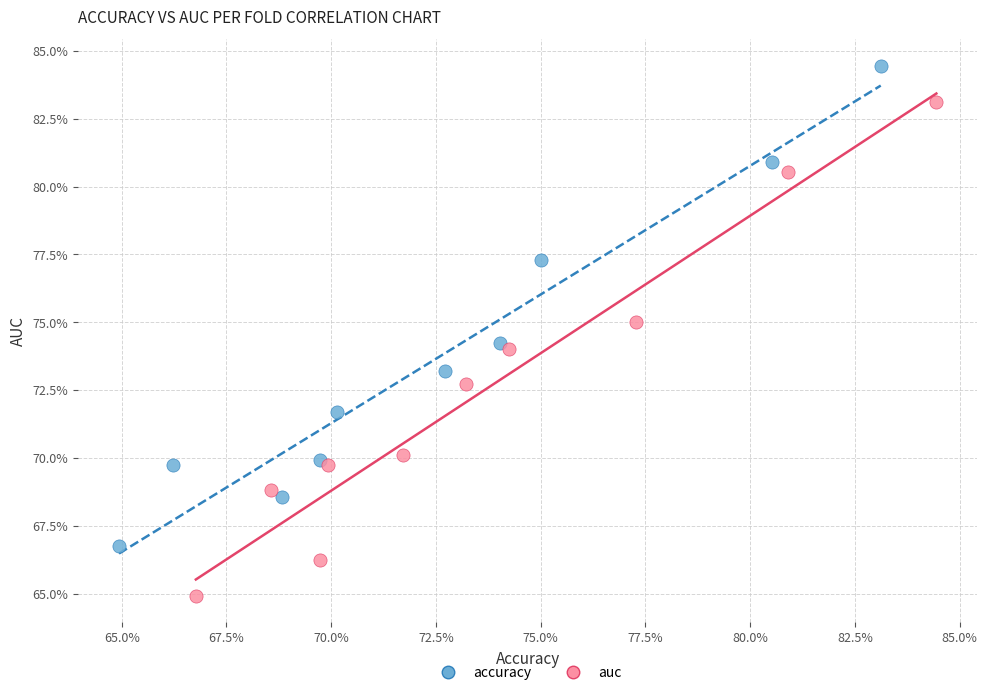

Which series contains the highest Y value?

accuracy